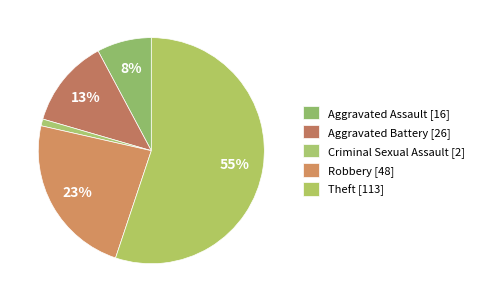

Which category has the smallest portion of the pie?

Criminal Sexual Assault